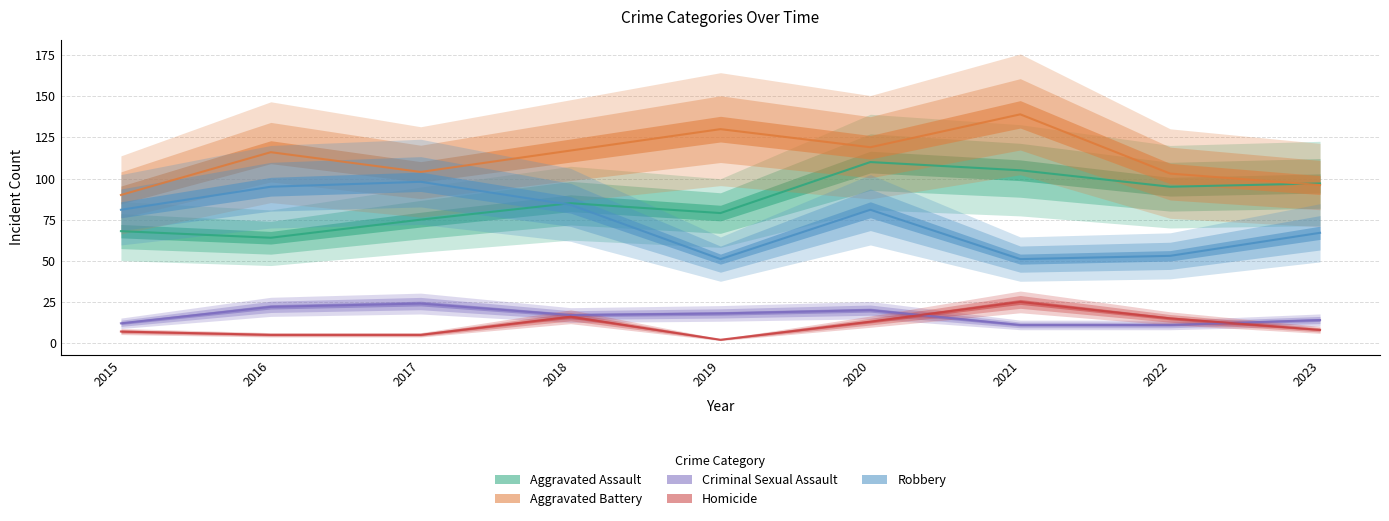

At 2015, list the series in order from smallest to largest.

Homicide, Criminal Sexual Assault, Aggravated Assault, Robbery, Aggravated Battery